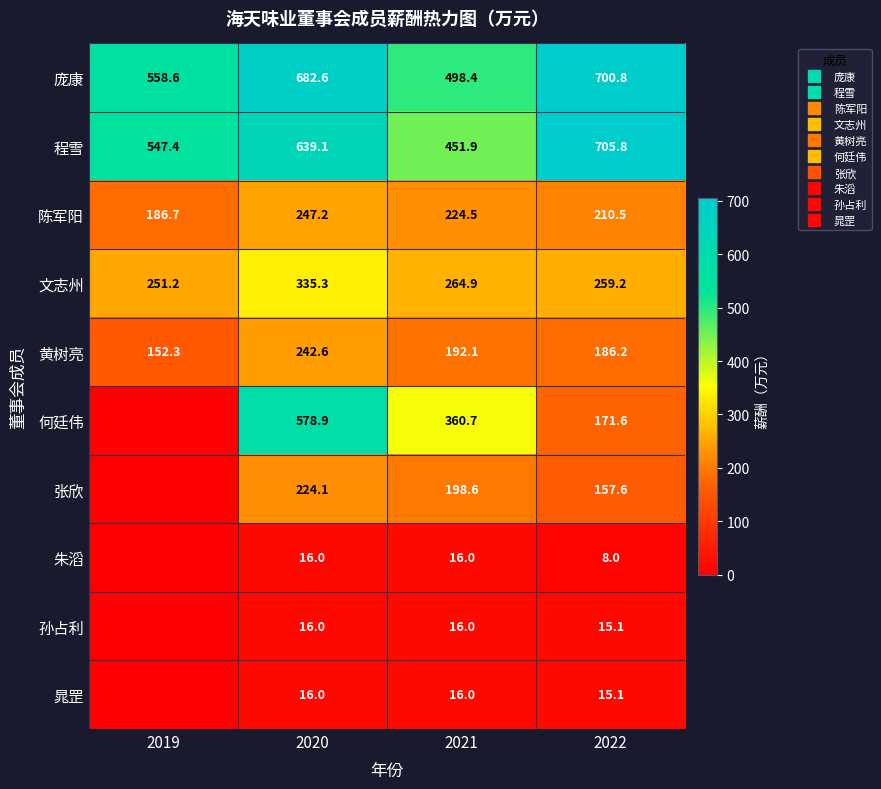

Rank the series by their maximum value, from highest to lowest.

程雪, 庞康, 何廷伟, 文志州, 陈军阳, 黄树亮, 张欣, 朱滔, 孙占利, 晁罡